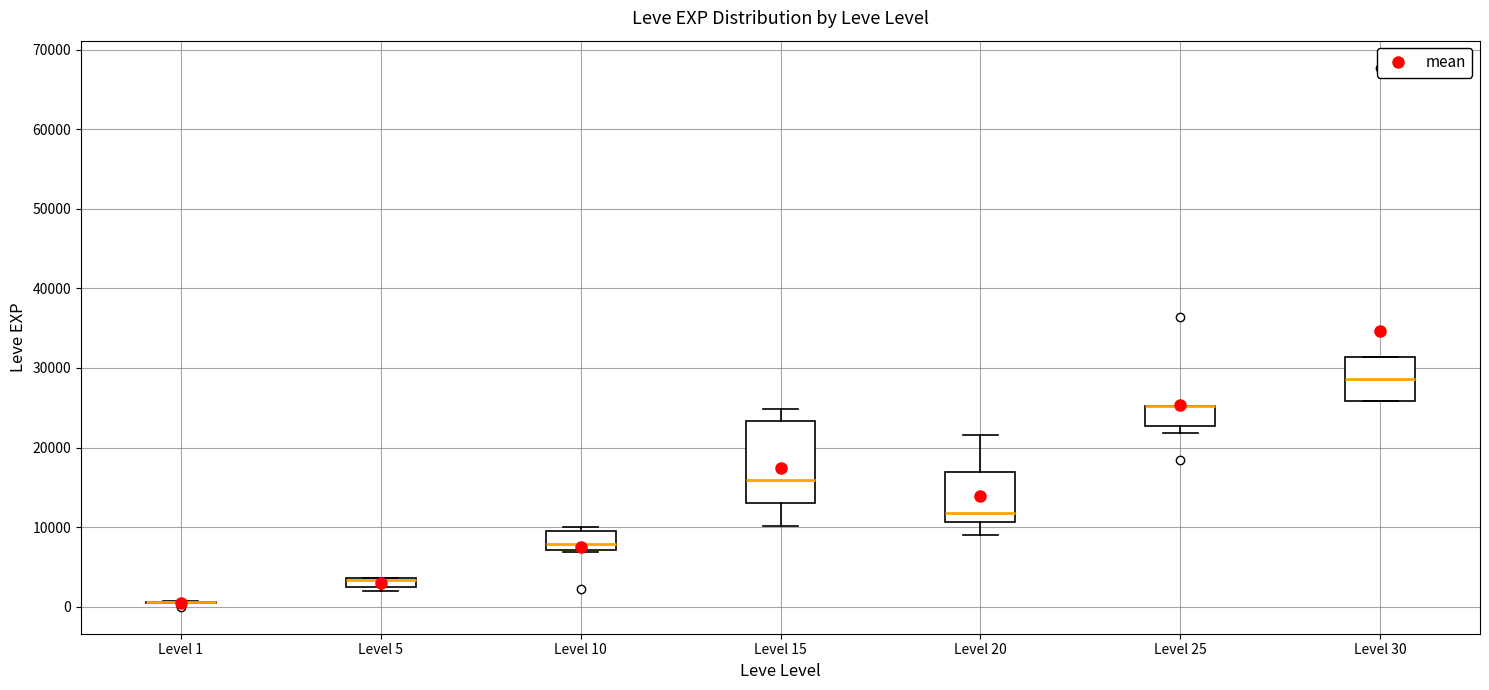

Where is the upper edge of the box for Level 10 on the y-axis? The values are not printed on the chart, so give them approximately, as read against the axis.

9000